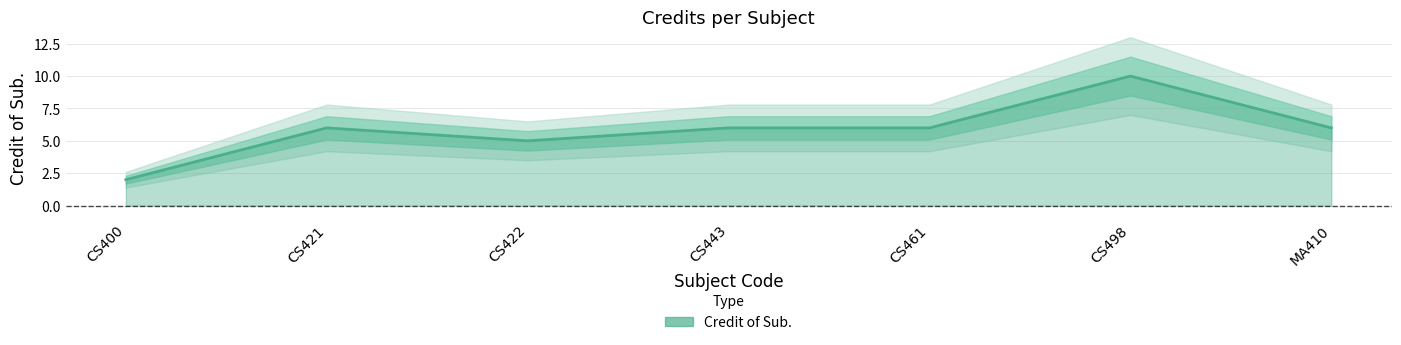

What is the greatest value displayed?

10